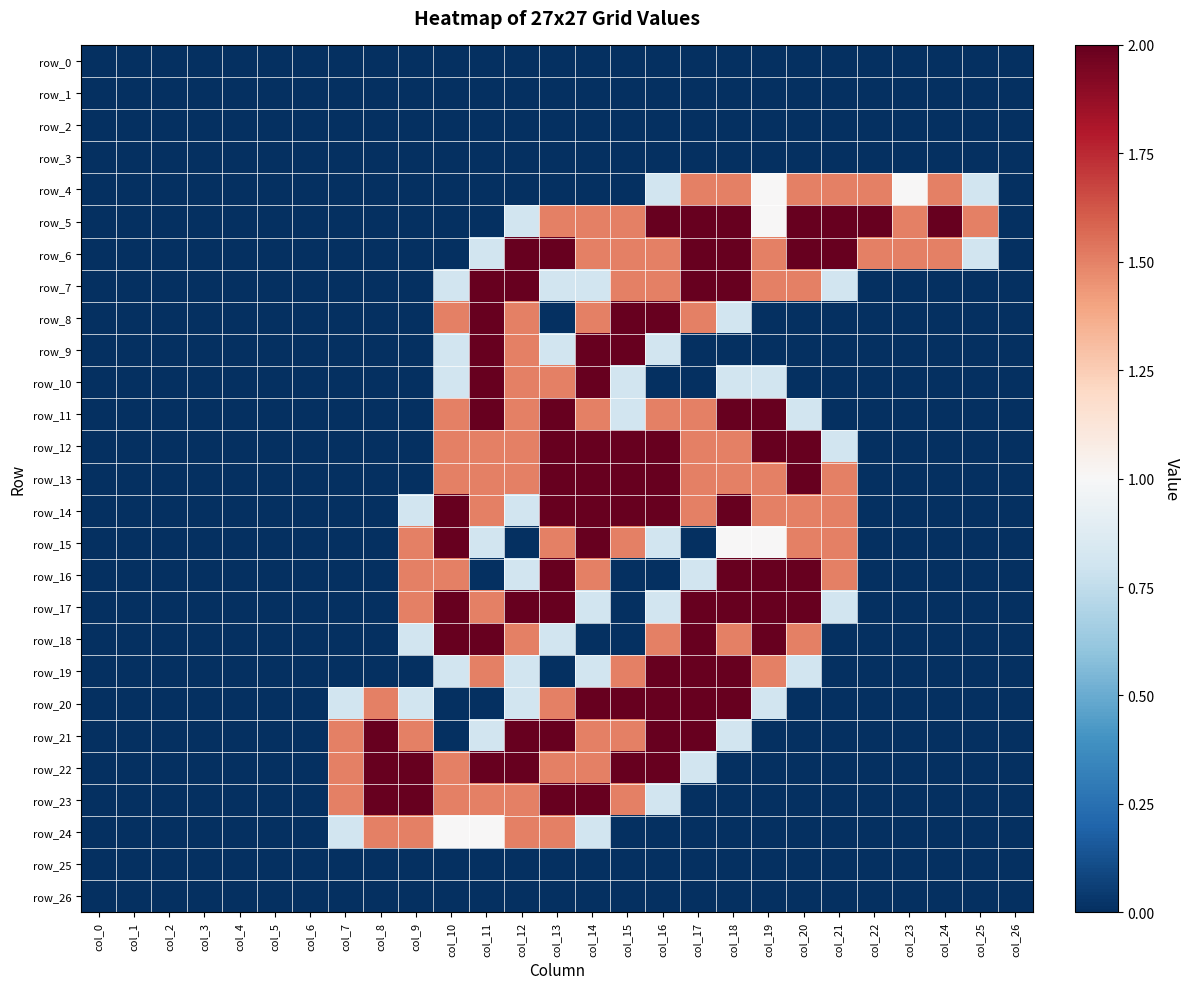

Reading left to right, list all the values displayed in this chart.

row_0: col_0=0.0	col_1=0.0	col_2=0.0	col_3=0.0	col_4=0.0	col_5=0.0	col_6=0.0	col_7=0.0	col_8=0.0	col_9=0.0	col_10=0.0	col_11=0.0	col_12=0.0	col_13=0.0	col_14=0.0	col_15=0.0	col_16=0.0	col_17=0.0	col_18=0.0	col_19=0.0	col_20=0.0	col_21=0.0	col_22=0.0	col_23=0.0	col_24=0.0	col_25=0.0	col_26=0.0
row_1: col_0=0.0	col_1=0.0	col_2=0.0	col_3=0.0	col_4=0.0	col_5=0.0	col_6=0.0	col_7=0.0	col_8=0.0	col_9=0.0	col_10=0.0	col_11=0.0	col_12=0.0	col_13=0.0	col_14=0.0	col_15=0.0	col_16=0.0	col_17=0.0	col_18=0.0	col_19=0.0	col_20=0.0	col_21=0.0	col_22=0.0	col_23=0.0	col_24=0.0	col_25=0.0	col_26=0.0
row_2: col_0=0.0	col_1=0.0	col_2=0.0	col_3=0.0	col_4=0.0	col_5=0.0	col_6=0.0	col_7=0.0	col_8=0.0	col_9=0.0	col_10=0.0	col_11=0.0	col_12=0.0	col_13=0.0	col_14=0.0	col_15=0.0	col_16=0.0	col_17=0.0	col_18=0.0	col_19=0.0	col_20=0.0	col_21=0.0	col_22=0.0	col_23=0.0	col_24=0.0	col_25=0.0	col_26=0.0
row_3: col_0=0.0	col_1=0.0	col_2=0.0	col_3=0.0	col_4=0.0	col_5=0.0	col_6=0.0	col_7=0.0	col_8=0.0	col_9=0.0	col_10=0.0	col_11=0.0	col_12=0.0	col_13=0.0	col_14=0.0	col_15=0.0	col_16=0.0	col_17=0.0	col_18=0.0	col_19=0.0	col_20=0.0	col_21=0.0	col_22=0.0	col_23=0.0	col_24=0.0	col_25=0.0	col_26=0.0
row_4: col_0=0.0	col_1=0.0	col_2=0.0	col_3=0.0	col_4=0.0	col_5=0.0	col_6=0.0	col_7=0.0	col_8=0.0	col_9=0.0	col_10=0.0	col_11=0.0	col_12=0.0	col_13=0.0	col_14=0.0	col_15=0.0	col_16=0.8	col_17=1.5	col_18=1.5	col_19=1.0	col_20=1.5	col_21=1.5	col_22=1.5	col_23=1.0	col_24=1.5	col_25=0.8	col_26=0.0
row_5: col_0=0.0	col_1=0.0	col_2=0.0	col_3=0.0	col_4=0.0	col_5=0.0	col_6=0.0	col_7=0.0	col_8=0.0	col_9=0.0	col_10=0.0	col_11=0.0	col_12=0.8	col_13=1.5	col_14=1.5	col_15=1.5	col_16=2.0	col_17=2.0	col_18=2.0	col_19=1.0	col_20=2.0	col_21=2.0	col_22=2.0	col_23=1.5	col_24=2.0	col_25=1.5	col_26=0.0
row_6: col_0=0.0	col_1=0.0	col_2=0.0	col_3=0.0	col_4=0.0	col_5=0.0	col_6=0.0	col_7=0.0	col_8=0.0	col_9=0.0	col_10=0.0	col_11=0.8	col_12=2.0	col_13=2.0	col_14=1.5	col_15=1.5	col_16=1.5	col_17=2.0	col_18=2.0	col_19=1.5	col_20=2.0	col_21=2.0	col_22=1.5	col_23=1.5	col_24=1.5	col_25=0.8	col_26=0.0
row_7: col_0=0.0	col_1=0.0	col_2=0.0	col_3=0.0	col_4=0.0	col_5=0.0	col_6=0.0	col_7=0.0	col_8=0.0	col_9=0.0	col_10=0.8	col_11=2.0	col_12=2.0	col_13=0.8	col_14=0.8	col_15=1.5	col_16=1.5	col_17=2.0	col_18=2.0	col_19=1.5	col_20=1.5	col_21=0.8	col_22=0.0	col_23=0.0	col_24=0.0	col_25=0.0	col_26=0.0
row_8: col_0=0.0	col_1=0.0	col_2=0.0	col_3=0.0	col_4=0.0	col_5=0.0	col_6=0.0	col_7=0.0	col_8=0.0	col_9=0.0	col_10=1.5	col_11=2.0	col_12=1.5	col_13=0.0	col_14=1.5	col_15=2.0	col_16=2.0	col_17=1.5	col_18=0.8	col_19=0.0	col_20=0.0	col_21=0.0	col_22=0.0	col_23=0.0	col_24=0.0	col_25=0.0	col_26=0.0
row_9: col_0=0.0	col_1=0.0	col_2=0.0	col_3=0.0	col_4=0.0	col_5=0.0	col_6=0.0	col_7=0.0	col_8=0.0	col_9=0.0	col_10=0.8	col_11=2.0	col_12=1.5	col_13=0.8	col_14=2.0	col_15=2.0	col_16=0.8	col_17=0.0	col_18=0.0	col_19=0.0	col_20=0.0	col_21=0.0	col_22=0.0	col_23=0.0	col_24=0.0	col_25=0.0	col_26=0.0
row_10: col_0=0.0	col_1=0.0	col_2=0.0	col_3=0.0	col_4=0.0	col_5=0.0	col_6=0.0	col_7=0.0	col_8=0.0	col_9=0.0	col_10=0.8	col_11=2.0	col_12=1.5	col_13=1.5	col_14=2.0	col_15=0.8	col_16=0.0	col_17=0.0	col_18=0.8	col_19=0.8	col_20=0.0	col_21=0.0	col_22=0.0	col_23=0.0	col_24=0.0	col_25=0.0	col_26=0.0
row_11: col_0=0.0	col_1=0.0	col_2=0.0	col_3=0.0	col_4=0.0	col_5=0.0	col_6=0.0	col_7=0.0	col_8=0.0	col_9=0.0	col_10=1.5	col_11=2.0	col_12=1.5	col_13=2.0	col_14=1.5	col_15=0.8	col_16=1.5	col_17=1.5	col_18=2.0	col_19=2.0	col_20=0.8	col_21=0.0	col_22=0.0	col_23=0.0	col_24=0.0	col_25=0.0	col_26=0.0
row_12: col_0=0.0	col_1=0.0	col_2=0.0	col_3=0.0	col_4=0.0	col_5=0.0	col_6=0.0	col_7=0.0	col_8=0.0	col_9=0.0	col_10=1.5	col_11=1.5	col_12=1.5	col_13=2.0	col_14=2.0	col_15=2.0	col_16=2.0	col_17=1.5	col_18=1.5	col_19=2.0	col_20=2.0	col_21=0.8	col_22=0.0	col_23=0.0	col_24=0.0	col_25=0.0	col_26=0.0
row_13: col_0=0.0	col_1=0.0	col_2=0.0	col_3=0.0	col_4=0.0	col_5=0.0	col_6=0.0	col_7=0.0	col_8=0.0	col_9=0.0	col_10=1.5	col_11=1.5	col_12=1.5	col_13=2.0	col_14=2.0	col_15=2.0	col_16=2.0	col_17=1.5	col_18=1.5	col_19=1.5	col_20=2.0	col_21=1.5	col_22=0.0	col_23=0.0	col_24=0.0	col_25=0.0	col_26=0.0
row_14: col_0=0.0	col_1=0.0	col_2=0.0	col_3=0.0	col_4=0.0	col_5=0.0	col_6=0.0	col_7=0.0	col_8=0.0	col_9=0.8	col_10=2.0	col_11=1.5	col_12=0.8	col_13=2.0	col_14=2.0	col_15=2.0	col_16=2.0	col_17=1.5	col_18=2.0	col_19=1.5	col_20=1.5	col_21=1.5	col_22=0.0	col_23=0.0	col_24=0.0	col_25=0.0	col_26=0.0
row_15: col_0=0.0	col_1=0.0	col_2=0.0	col_3=0.0	col_4=0.0	col_5=0.0	col_6=0.0	col_7=0.0	col_8=0.0	col_9=1.5	col_10=2.0	col_11=0.8	col_12=0.0	col_13=1.5	col_14=2.0	col_15=1.5	col_16=0.8	col_17=0.0	col_18=1.0	col_19=1.0	col_20=1.5	col_21=1.5	col_22=0.0	col_23=0.0	col_24=0.0	col_25=0.0	col_26=0.0
row_16: col_0=0.0	col_1=0.0	col_2=0.0	col_3=0.0	col_4=0.0	col_5=0.0	col_6=0.0	col_7=0.0	col_8=0.0	col_9=1.5	col_10=1.5	col_11=0.0	col_12=0.8	col_13=2.0	col_14=1.5	col_15=0.0	col_16=0.0	col_17=0.8	col_18=2.0	col_19=2.0	col_20=2.0	col_21=1.5	col_22=0.0	col_23=0.0	col_24=0.0	col_25=0.0	col_26=0.0
row_17: col_0=0.0	col_1=0.0	col_2=0.0	col_3=0.0	col_4=0.0	col_5=0.0	col_6=0.0	col_7=0.0	col_8=0.0	col_9=1.5	col_10=2.0	col_11=1.5	col_12=2.0	col_13=2.0	col_14=0.8	col_15=0.0	col_16=0.8	col_17=2.0	col_18=2.0	col_19=2.0	col_20=2.0	col_21=0.8	col_22=0.0	col_23=0.0	col_24=0.0	col_25=0.0	col_26=0.0
row_18: col_0=0.0	col_1=0.0	col_2=0.0	col_3=0.0	col_4=0.0	col_5=0.0	col_6=0.0	col_7=0.0	col_8=0.0	col_9=0.8	col_10=2.0	col_11=2.0	col_12=1.5	col_13=0.8	col_14=0.0	col_15=0.0	col_16=1.5	col_17=2.0	col_18=1.5	col_19=2.0	col_20=1.5	col_21=0.0	col_22=0.0	col_23=0.0	col_24=0.0	col_25=0.0	col_26=0.0
row_19: col_0=0.0	col_1=0.0	col_2=0.0	col_3=0.0	col_4=0.0	col_5=0.0	col_6=0.0	col_7=0.0	col_8=0.0	col_9=0.0	col_10=0.8	col_11=1.5	col_12=0.8	col_13=0.0	col_14=0.8	col_15=1.5	col_16=2.0	col_17=2.0	col_18=2.0	col_19=1.5	col_20=0.8	col_21=0.0	col_22=0.0	col_23=0.0	col_24=0.0	col_25=0.0	col_26=0.0
row_20: col_0=0.0	col_1=0.0	col_2=0.0	col_3=0.0	col_4=0.0	col_5=0.0	col_6=0.0	col_7=0.8	col_8=1.5	col_9=0.8	col_10=0.0	col_11=0.0	col_12=0.8	col_13=1.5	col_14=2.0	col_15=2.0	col_16=2.0	col_17=2.0	col_18=2.0	col_19=0.8	col_20=0.0	col_21=0.0	col_22=0.0	col_23=0.0	col_24=0.0	col_25=0.0	col_26=0.0
row_21: col_0=0.0	col_1=0.0	col_2=0.0	col_3=0.0	col_4=0.0	col_5=0.0	col_6=0.0	col_7=1.5	col_8=2.0	col_9=1.5	col_10=0.0	col_11=0.8	col_12=2.0	col_13=2.0	col_14=1.5	col_15=1.5	col_16=2.0	col_17=2.0	col_18=0.8	col_19=0.0	col_20=0.0	col_21=0.0	col_22=0.0	col_23=0.0	col_24=0.0	col_25=0.0	col_26=0.0
row_22: col_0=0.0	col_1=0.0	col_2=0.0	col_3=0.0	col_4=0.0	col_5=0.0	col_6=0.0	col_7=1.5	col_8=2.0	col_9=2.0	col_10=1.5	col_11=2.0	col_12=2.0	col_13=1.5	col_14=1.5	col_15=2.0	col_16=2.0	col_17=0.8	col_18=0.0	col_19=0.0	col_20=0.0	col_21=0.0	col_22=0.0	col_23=0.0	col_24=0.0	col_25=0.0	col_26=0.0
row_23: col_0=0.0	col_1=0.0	col_2=0.0	col_3=0.0	col_4=0.0	col_5=0.0	col_6=0.0	col_7=1.5	col_8=2.0	col_9=2.0	col_10=1.5	col_11=1.5	col_12=1.5	col_13=2.0	col_14=2.0	col_15=1.5	col_16=0.8	col_17=0.0	col_18=0.0	col_19=0.0	col_20=0.0	col_21=0.0	col_22=0.0	col_23=0.0	col_24=0.0	col_25=0.0	col_26=0.0
row_24: col_0=0.0	col_1=0.0	col_2=0.0	col_3=0.0	col_4=0.0	col_5=0.0	col_6=0.0	col_7=0.8	col_8=1.5	col_9=1.5	col_10=1.0	col_11=1.0	col_12=1.5	col_13=1.5	col_14=0.8	col_15=0.0	col_16=0.0	col_17=0.0	col_18=0.0	col_19=0.0	col_20=0.0	col_21=0.0	col_22=0.0	col_23=0.0	col_24=0.0	col_25=0.0	col_26=0.0
row_25: col_0=0.0	col_1=0.0	col_2=0.0	col_3=0.0	col_4=0.0	col_5=0.0	col_6=0.0	col_7=0.0	col_8=0.0	col_9=0.0	col_10=0.0	col_11=0.0	col_12=0.0	col_13=0.0	col_14=0.0	col_15=0.0	col_16=0.0	col_17=0.0	col_18=0.0	col_19=0.0	col_20=0.0	col_21=0.0	col_22=0.0	col_23=0.0	col_24=0.0	col_25=0.0	col_26=0.0
row_26: col_0=0.0	col_1=0.0	col_2=0.0	col_3=0.0	col_4=0.0	col_5=0.0	col_6=0.0	col_7=0.0	col_8=0.0	col_9=0.0	col_10=0.0	col_11=0.0	col_12=0.0	col_13=0.0	col_14=0.0	col_15=0.0	col_16=0.0	col_17=0.0	col_18=0.0	col_19=0.0	col_20=0.0	col_21=0.0	col_22=0.0	col_23=0.0	col_24=0.0	col_25=0.0	col_26=0.0